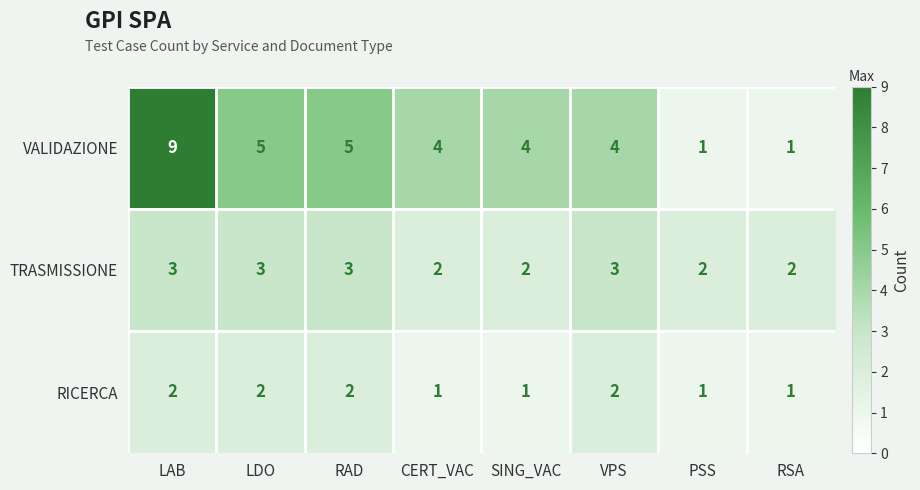

What is the difference between the maximum and minimum values in the VALIDAZIONE series?

8